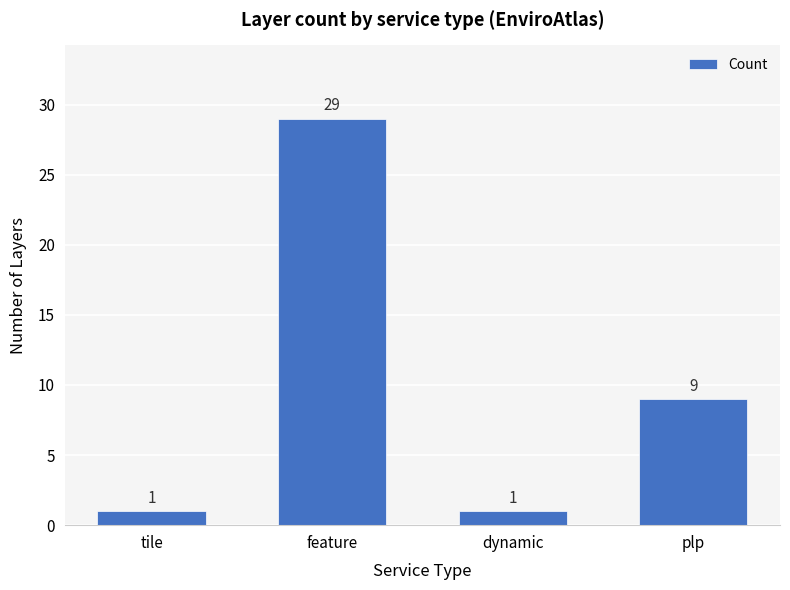

What is the label of the 2nd bar from the left?

feature